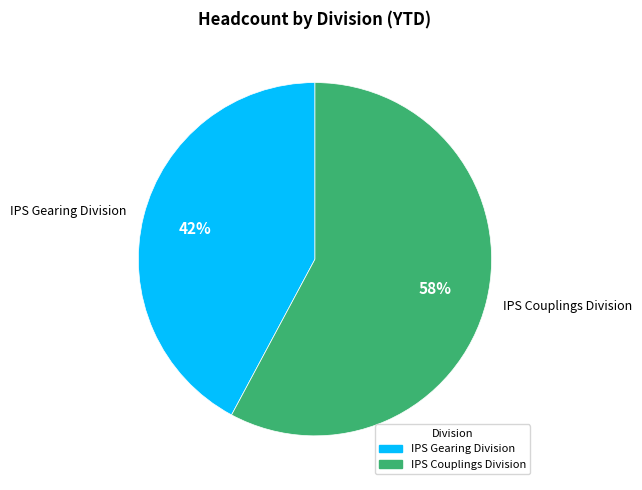

To the nearest percent, what is the difference between the largest and smallest slice percentages?

16%